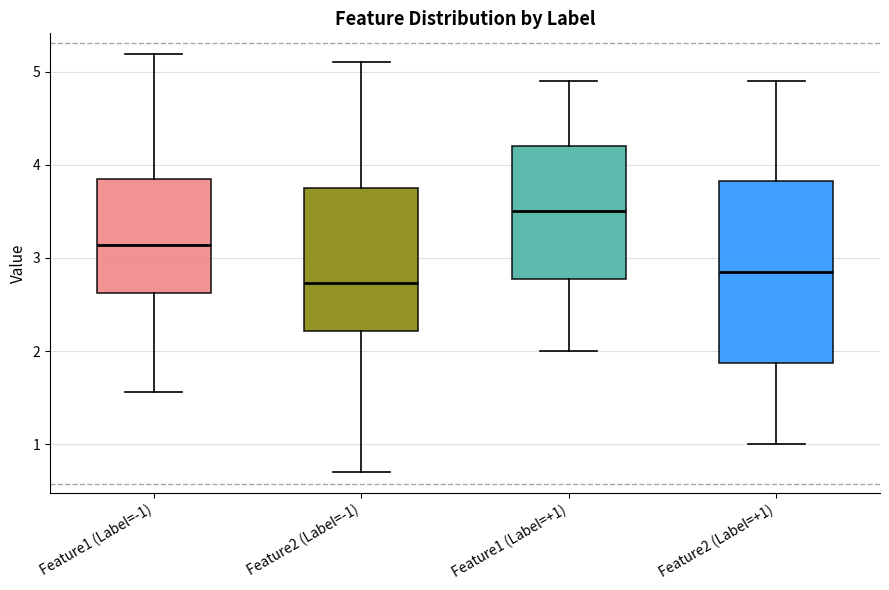

Reading left to right, transcribe this box plot: for each box, give where its median line is, the range the box spans, and where its two whiskers end, as read against the y-axis. The values are not printed on the chart, so give them approximately, as read against the axis.

Feature1 (Label=-1): median 3.1, box 2.6 to 3.8, whiskers 1.6 to 5.2
Feature2 (Label=-1): median 2.7, box 2.2 to 3.7, whiskers 0.7 to 5.1
Feature1 (Label=+1): median 3.5, box 2.8 to 4.2, whiskers 2.0 to 4.9
Feature2 (Label=+1): median 2.9, box 1.9 to 3.8, whiskers 1.0 to 4.9